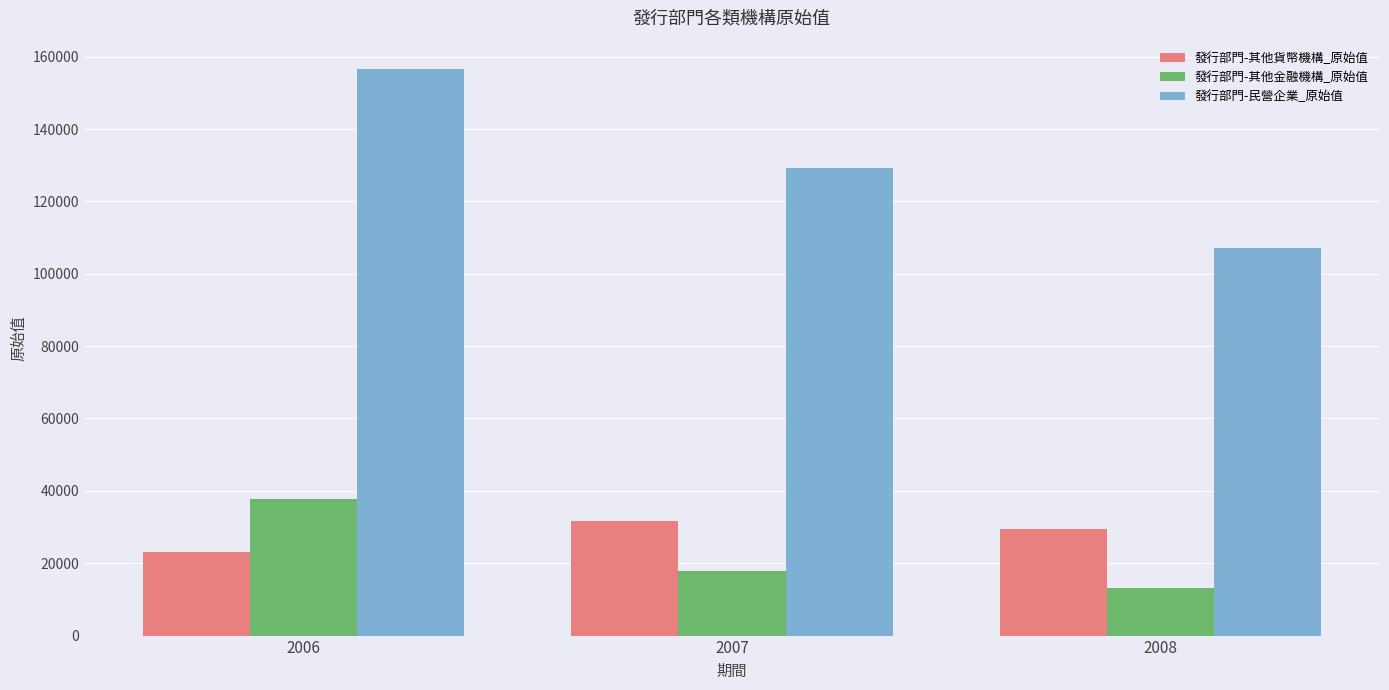

Reading left to right, list all the values displayed in this chart.

發行部門-其他貨幣機構_原始值: 2006=23214	2007=31575	2008=29497
發行部門-其他金融機構_原始值: 2006=37711	2007=17736	2008=13142
發行部門-民營企業_原始值: 2006=156589	2007=129091	2008=107204